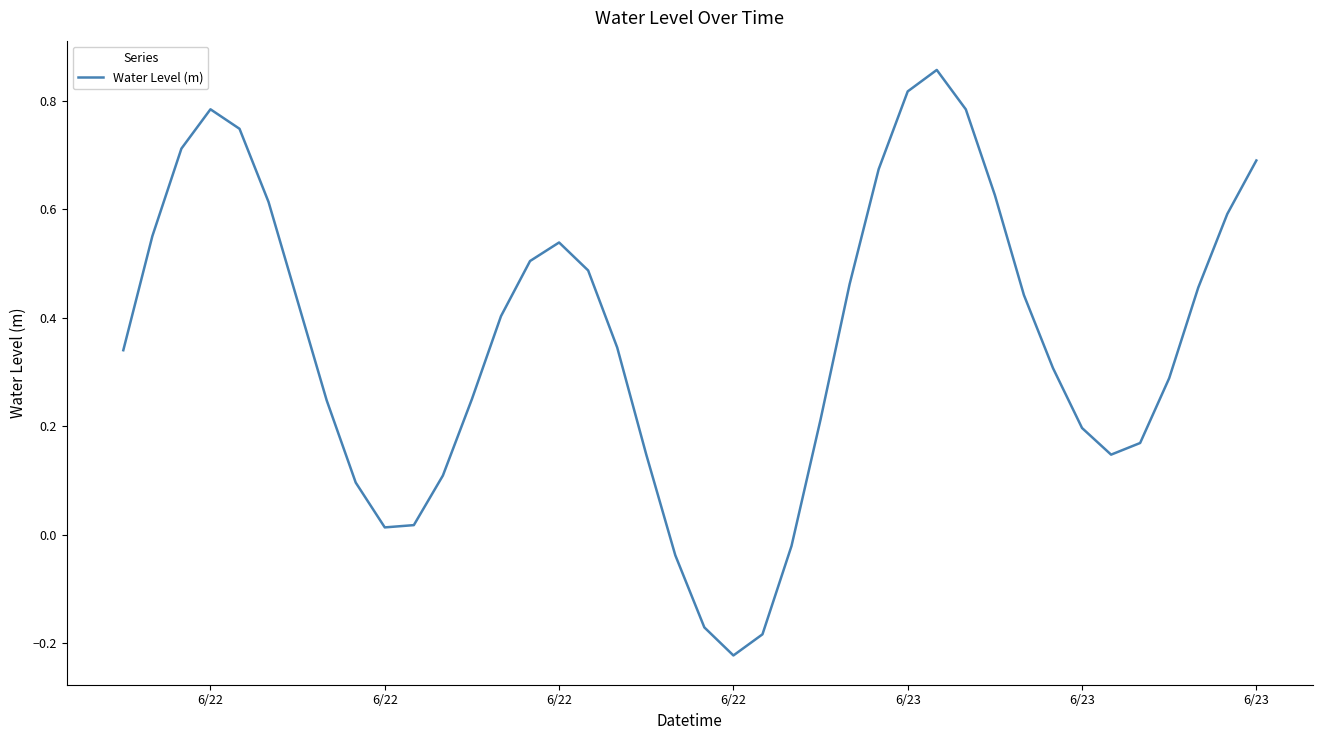

What is the sum of all values?

14.4